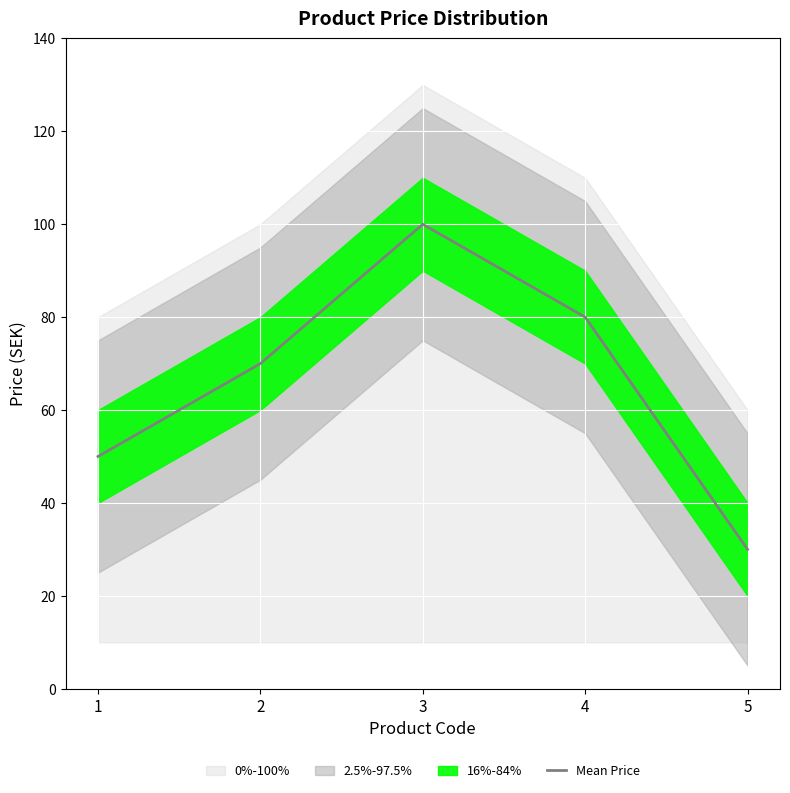

Rank the categories by Mean Price value from lowest to highest.

5, 1, 2, 4, 3